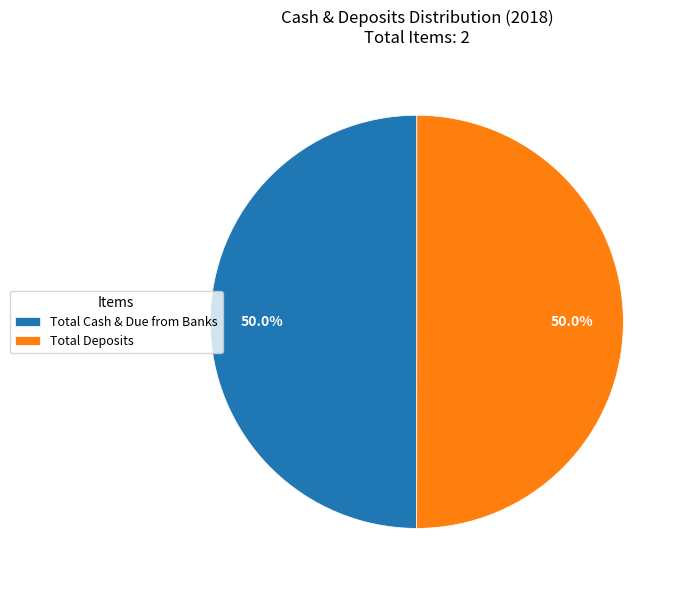

What percentage is NOT represented by Total Deposits?

50.0%